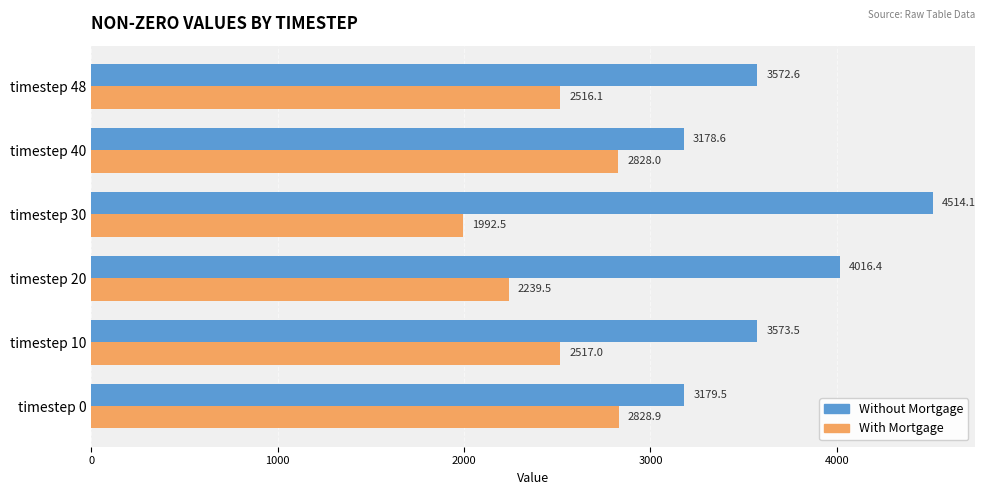

Which series has the largest range (max minus min)?

Without Mortgage